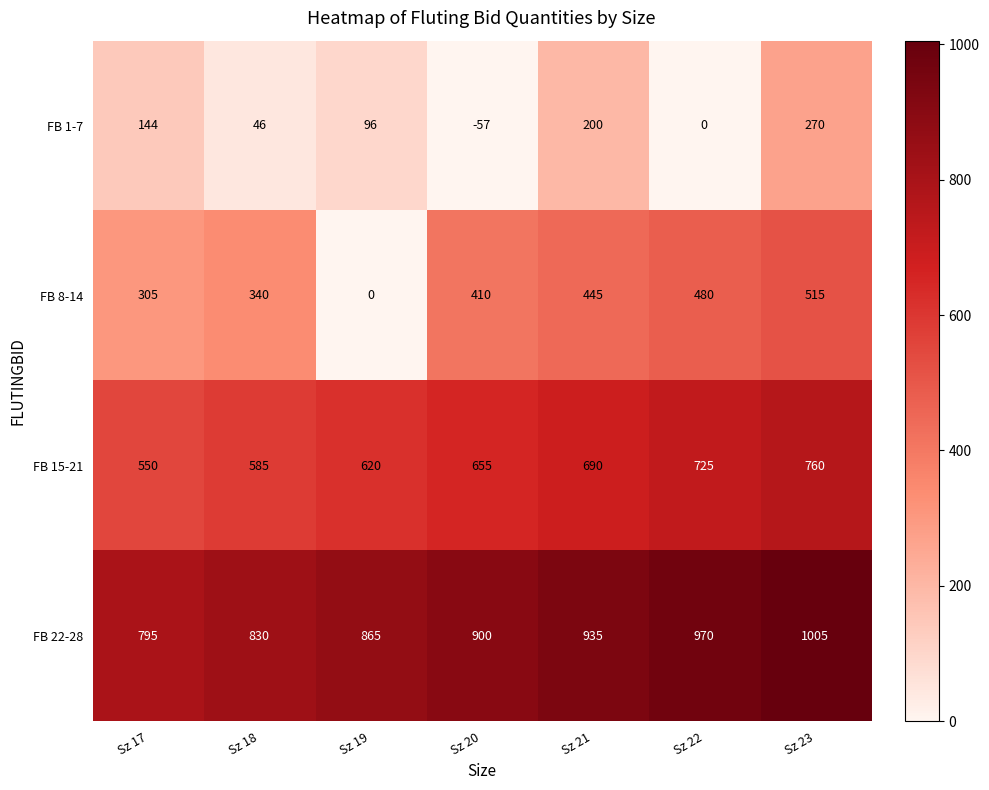

Rank the series by their average value, from lowest to highest.

FB 1-7, FB 8-14, FB 15-21, FB 22-28